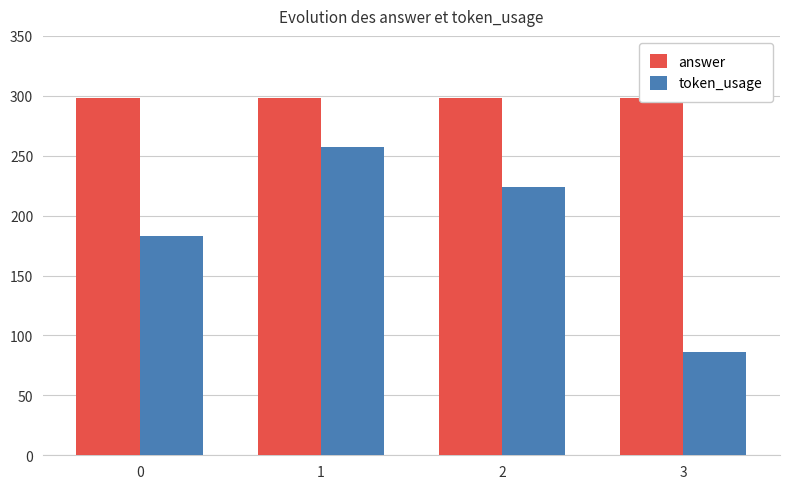

List the series in order of their peak value, lowest first.

token_usage, answer